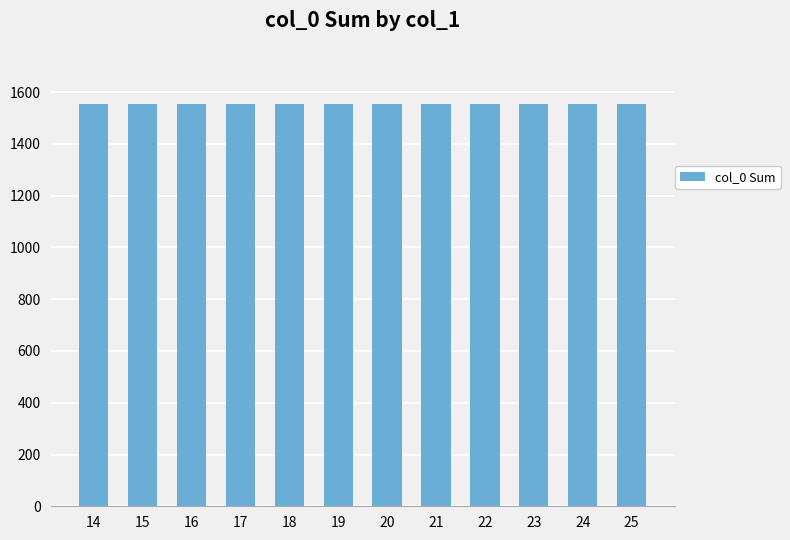

Are the bars grouped side by side (vs. stacked)?

No